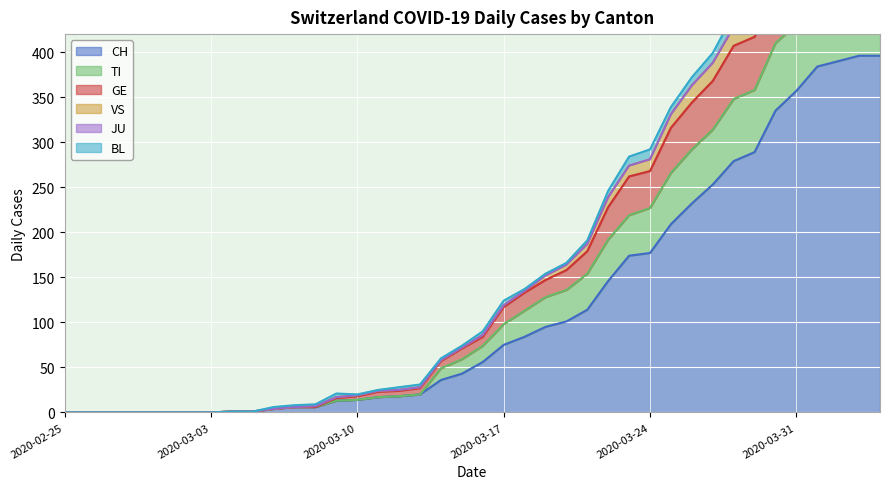

At which label does VS reach its minimum?

2020-02-25